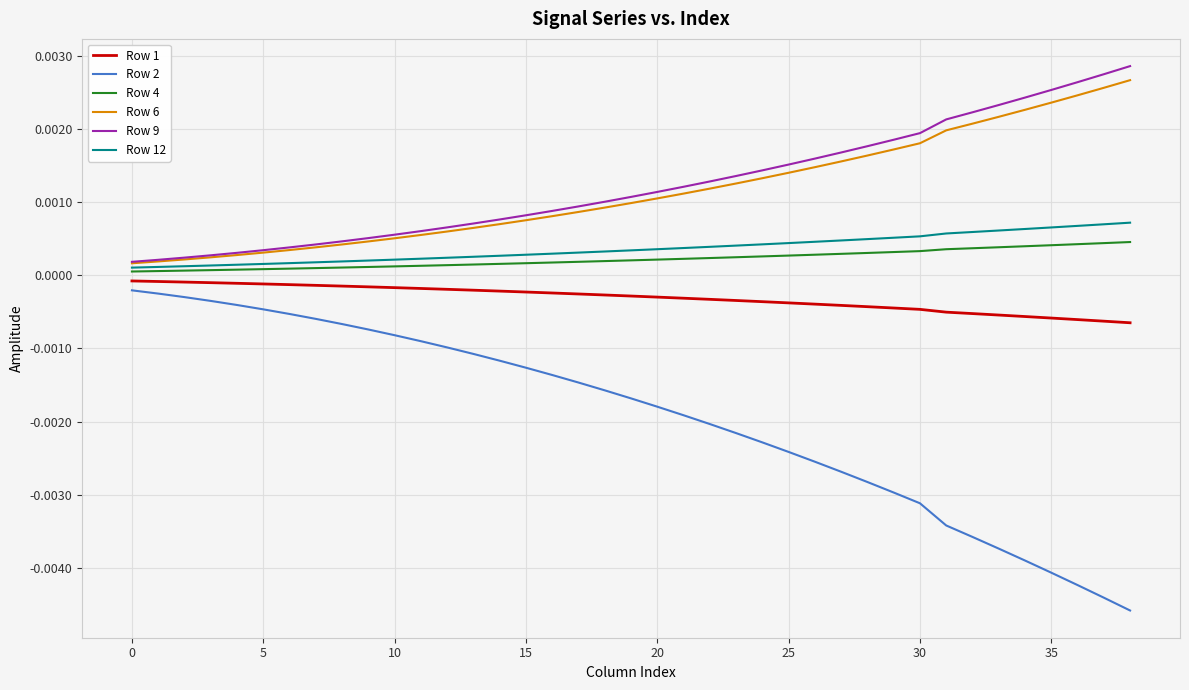

Which series has the largest range (max minus min)?

Row 2